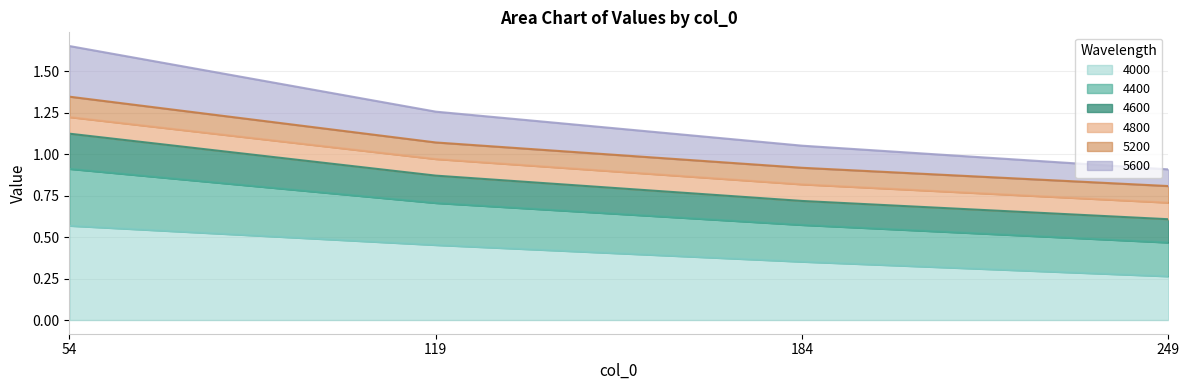

List the labels in order of 4000 value, smallest first.

249, 184, 119, 54